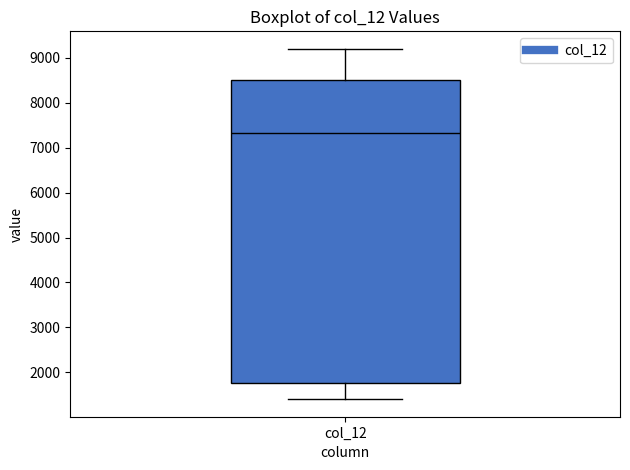

Transcribe this box plot: give where the median line is, the range the box spans, and where the two whiskers end, as read against the y-axis. The values are not printed on the chart, so give them approximately, as read against the axis.

median 7300, box 1800 to 8500, whiskers 1400 to 9200